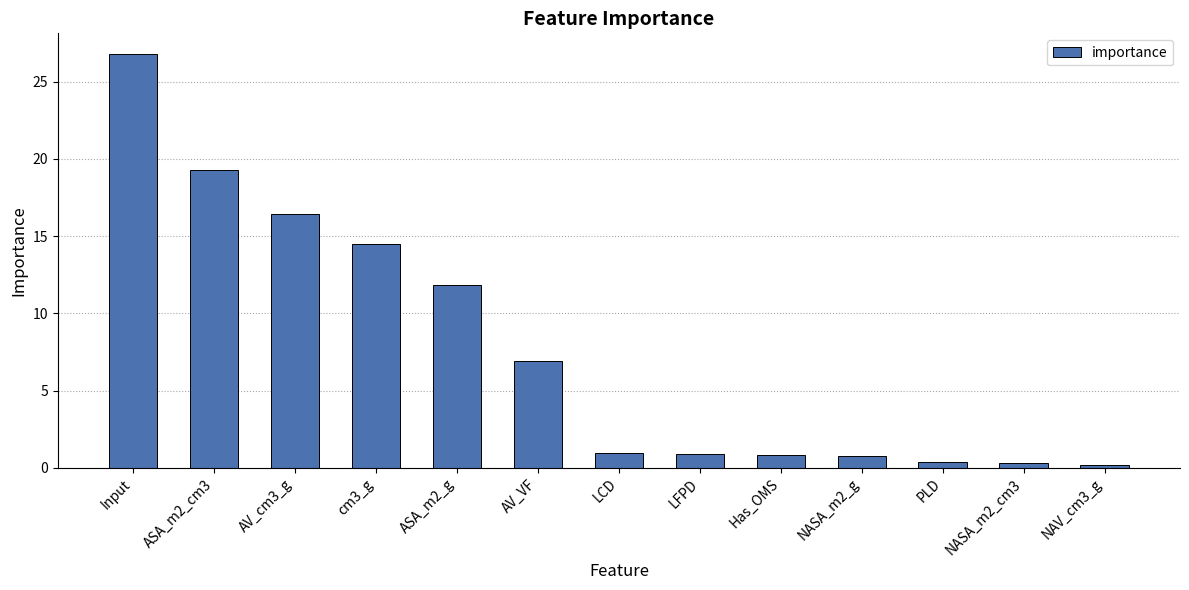

What is the label of the 3rd bar from the left?

AV_cm3_g